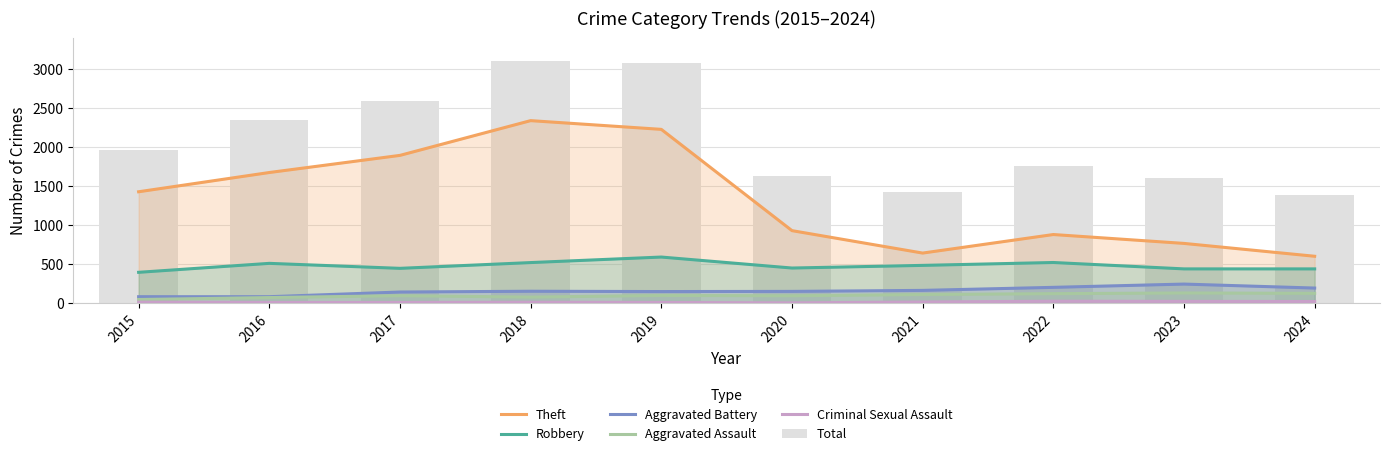

Which series has the widest spread of values?

Theft